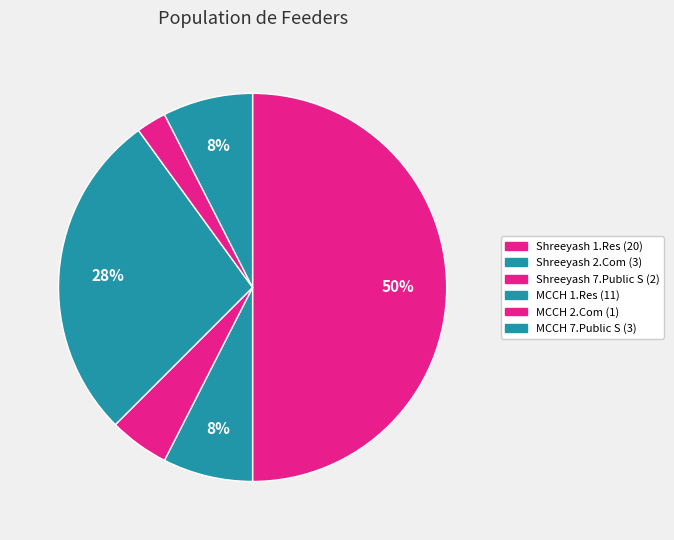

What is the ratio of the value at Shreeyash 2.Com to the value at MCCH 1.Res?

0.3